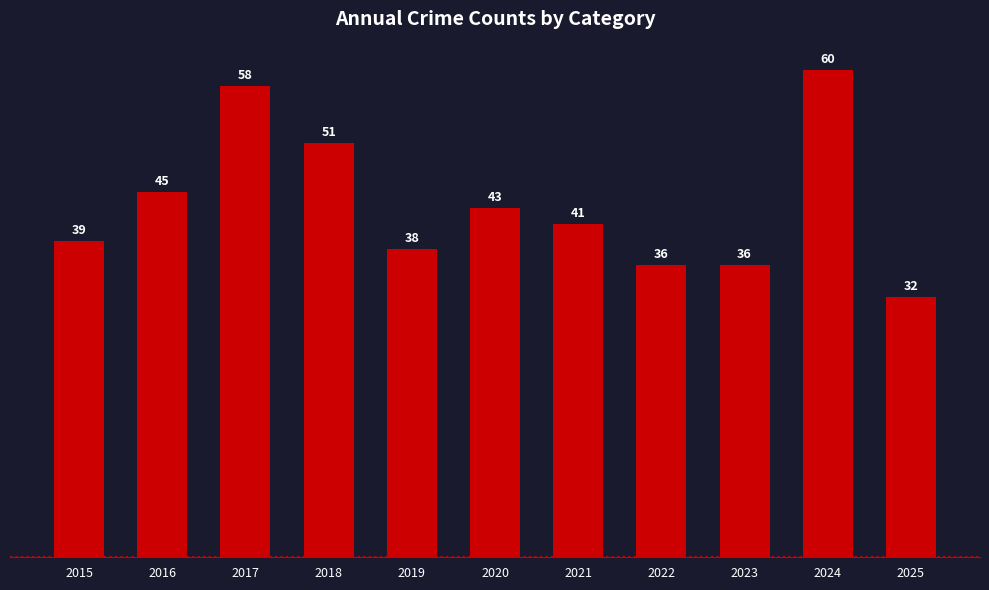

What is the difference between the values at 2025 and 2015?

7